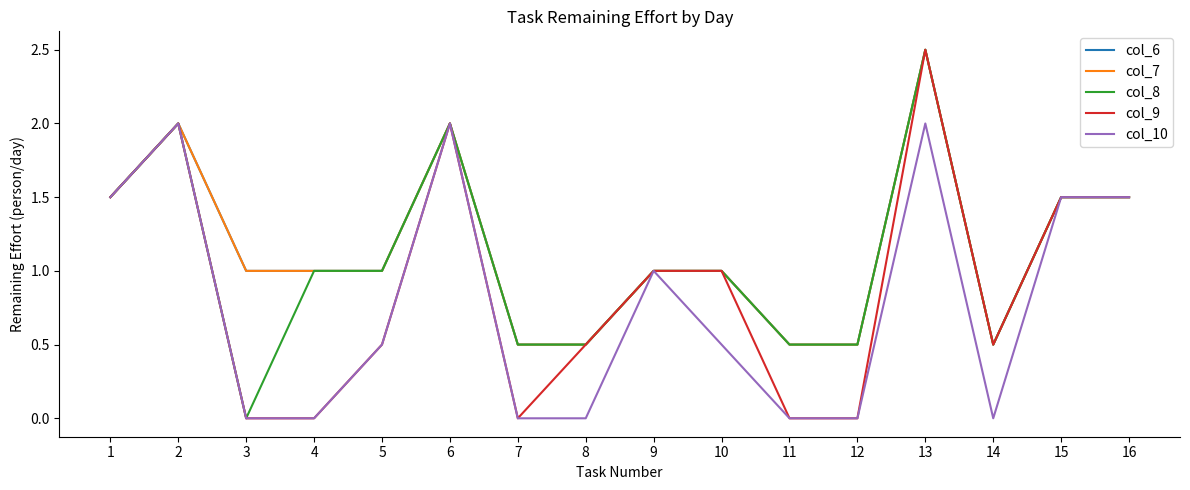

What is the sum of the col_10 values at 14 and 15?

1.5